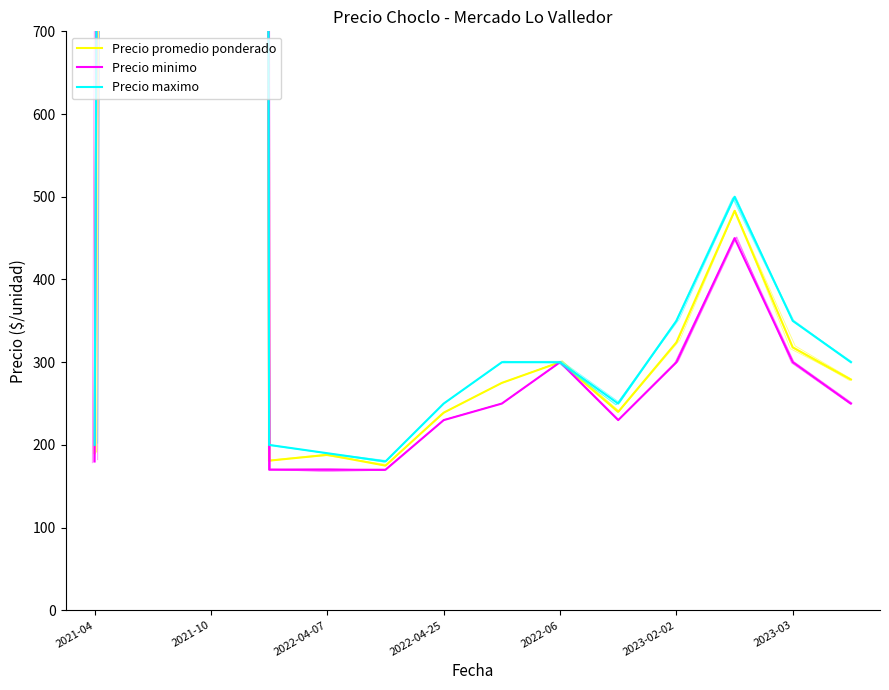

What is the difference between the Precio maximo values at 2023-03 and 2021-04?

49.9